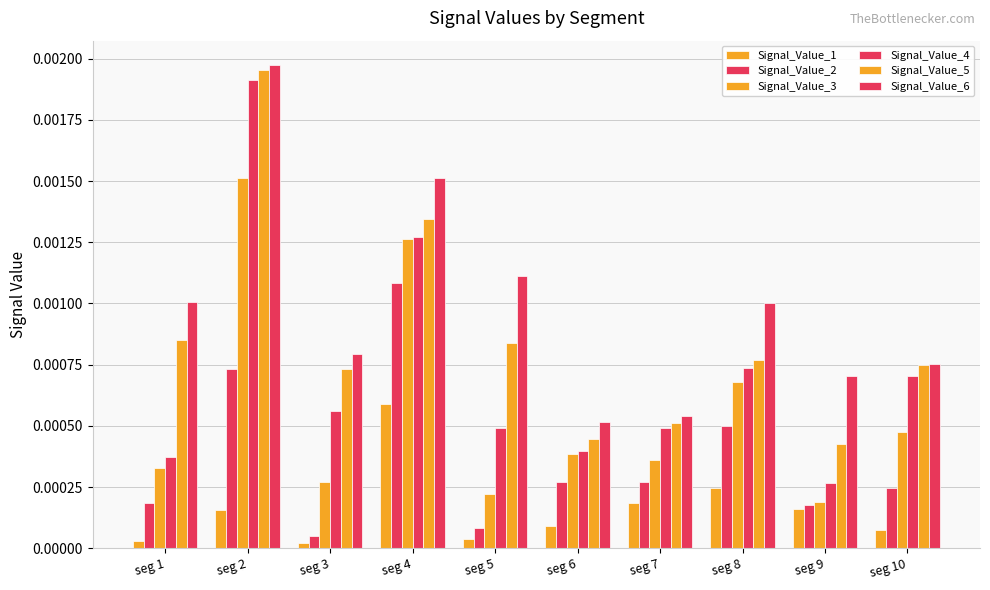

Which series has the largest range (max minus min)?

Signal_Value_4